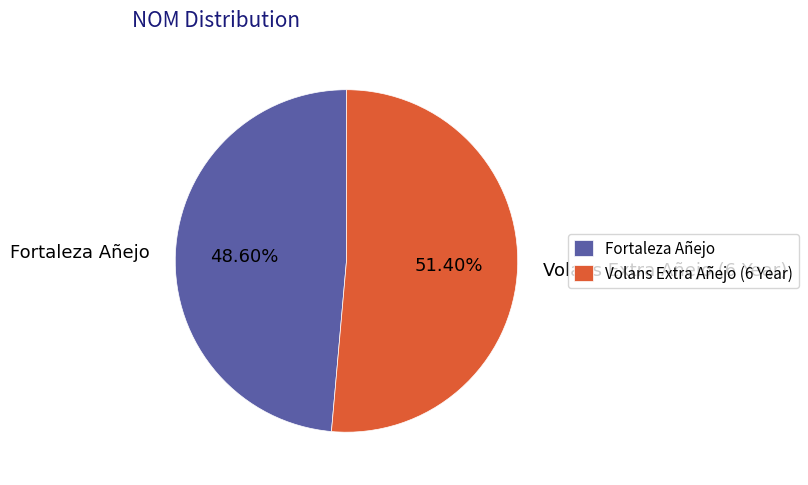

How many segments does this pie chart have?

2